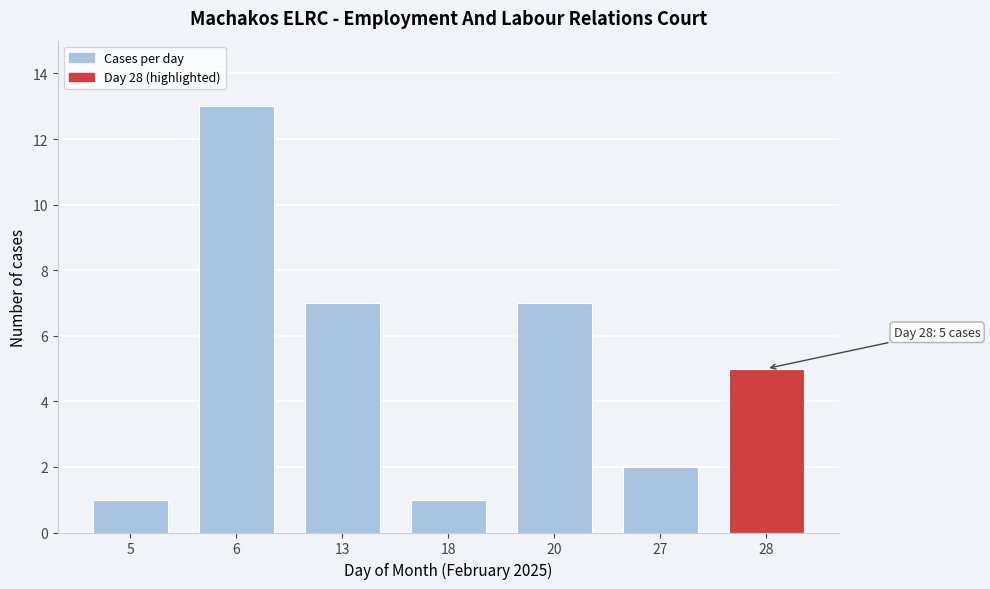

Reading left to right, what are all the values shown in this chart?

5=1	6=13	13=7	18=1	20=7	27=2	28=5